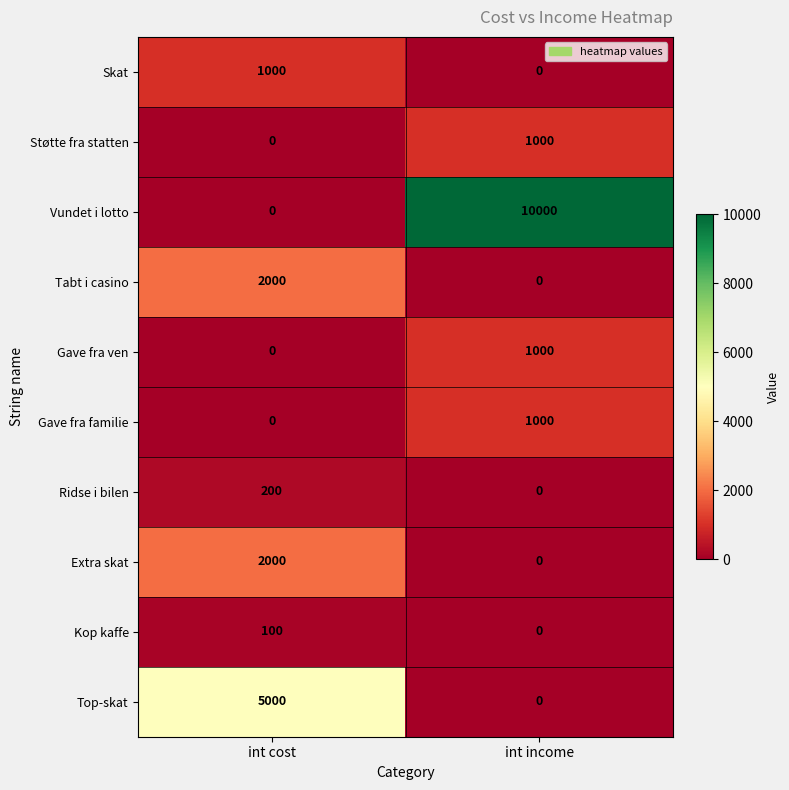

How many data points does each series have?

2